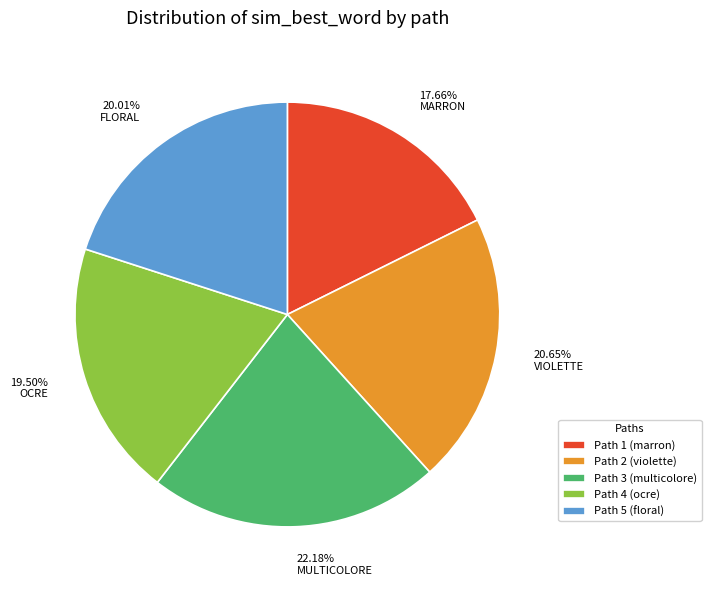

Which category has the smallest portion of the pie?

Path 1 (marron)